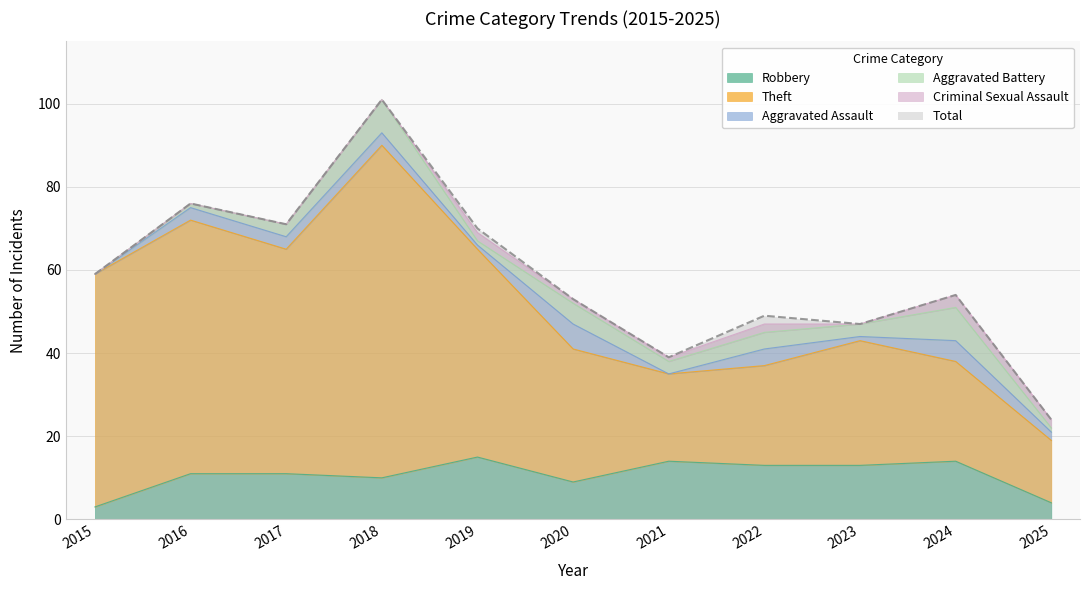

Which series has the largest range (max minus min)?

Total